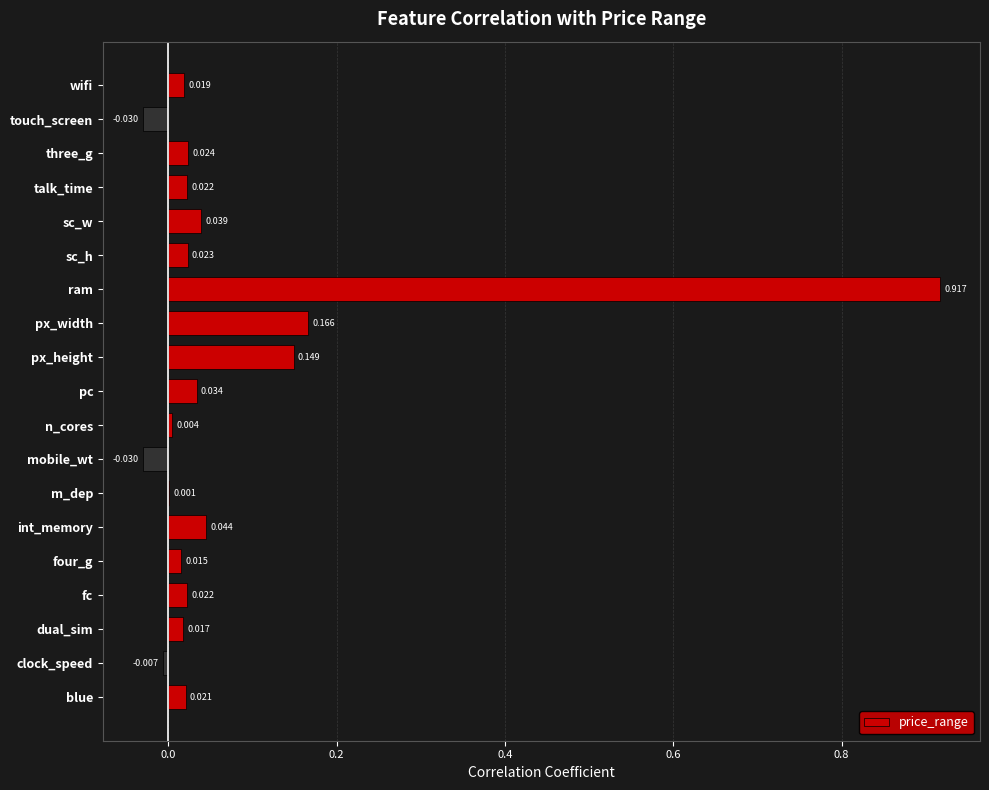

Which has a higher value, four_g or blue?

blue